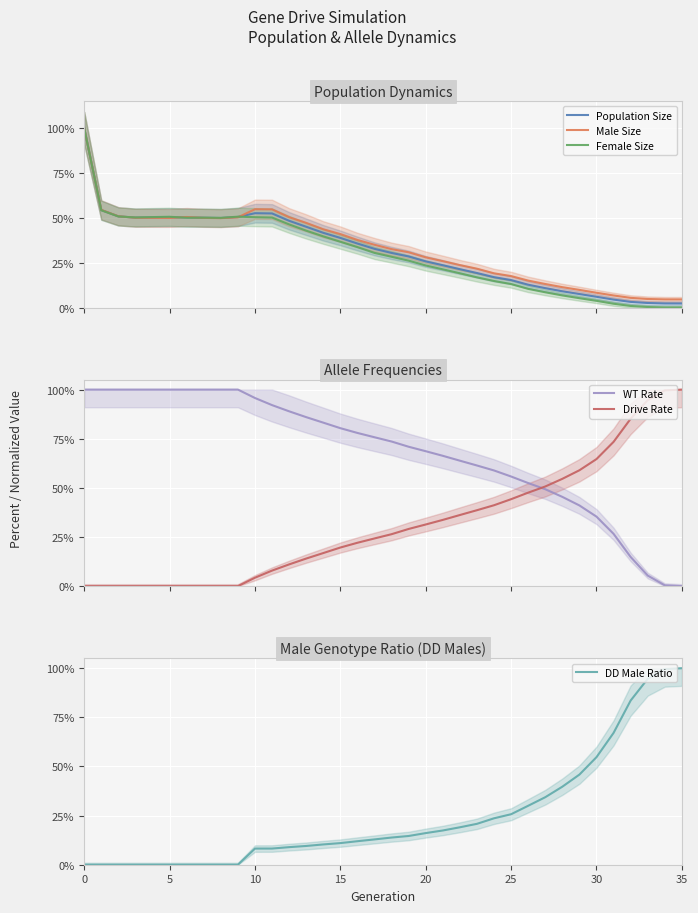

Reading left to right, list all the values displayed in this chart.

Population Size: 1.0	0.5	0.5	0.5	0.5	0.5	0.5	0.5	0.5	0.5	0.5	0.5	0.5	0.5	0.4	0.4	0.4	0.3	0.3	0.3	0.3	0.2	0.2	0.2	0.2	0.2	0.1	0.1	0.1	0.1	0.1	0.0	0.0	0.0	0.0	0.0
Male Size: 1.0	0.5	0.5	0.5	0.5	0.5	0.5	0.5	0.5	0.5	0.5	0.5	0.5	0.5	0.4	0.4	0.4	0.3	0.3	0.3	0.3	0.3	0.2	0.2	0.2	0.2	0.2	0.1	0.1	0.1	0.1	0.1	0.1	0.0	0.0	0.0
Female Size: 1.0	0.5	0.5	0.5	0.5	0.5	0.5	0.5	0.5	0.5	0.5	0.5	0.5	0.4	0.4	0.4	0.3	0.3	0.3	0.3	0.2	0.2	0.2	0.2	0.1	0.1	0.1	0.1	0.1	0.1	0.0	0.0	0.0	0.0	0.0	0.0
WT Rate: 1.0	1.0	1.0	1.0	1.0	1.0	1.0	1.0	1.0	1.0	1.0	0.9	0.9	0.9	0.8	0.8	0.8	0.8	0.7	0.7	0.7	0.7	0.6	0.6	0.6	0.6	0.5	0.5	0.5	0.4	0.4	0.3	0.1	0.1	0.0	0.0
Drive Rate: 0.0	0.0	0.0	0.0	0.0	0.0	0.0	0.0	0.0	0.0	0.0	0.1	0.1	0.1	0.2	0.2	0.2	0.2	0.3	0.3	0.3	0.3	0.4	0.4	0.4	0.4	0.5	0.5	0.5	0.6	0.6	0.7	0.9	0.9	1.0	1.0
DD Male Ratio: 0.0	0.0	0.0	0.0	0.0	0.0	0.0	0.0	0.0	0.0	0.1	0.1	0.1	0.1	0.1	0.1	0.1	0.1	0.1	0.1	0.2	0.2	0.2	0.2	0.2	0.3	0.3	0.3	0.4	0.5	0.5	0.7	0.8	0.9	1.0	1.0